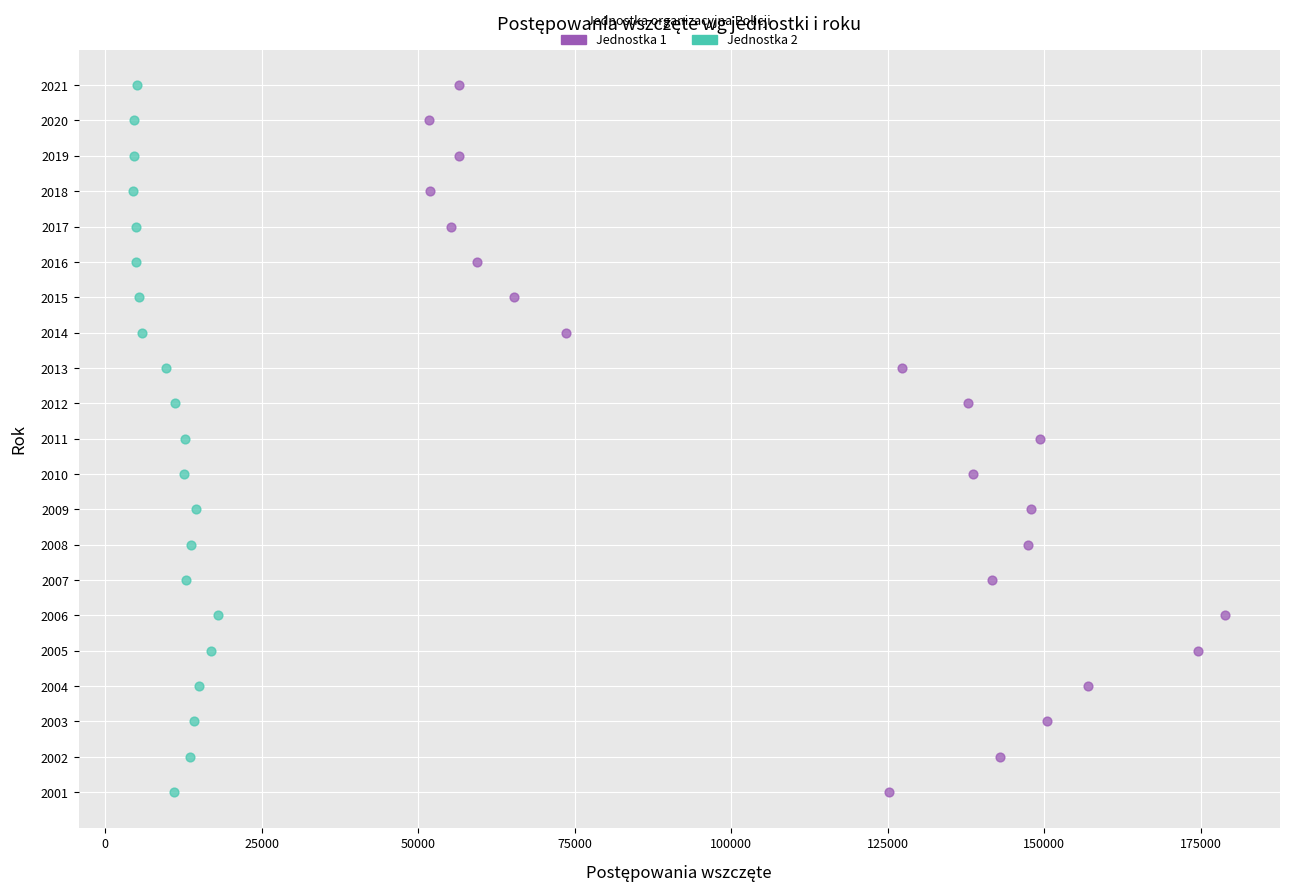

What are all the series names shown in the legend?

Jednostka 1, Jednostka 2